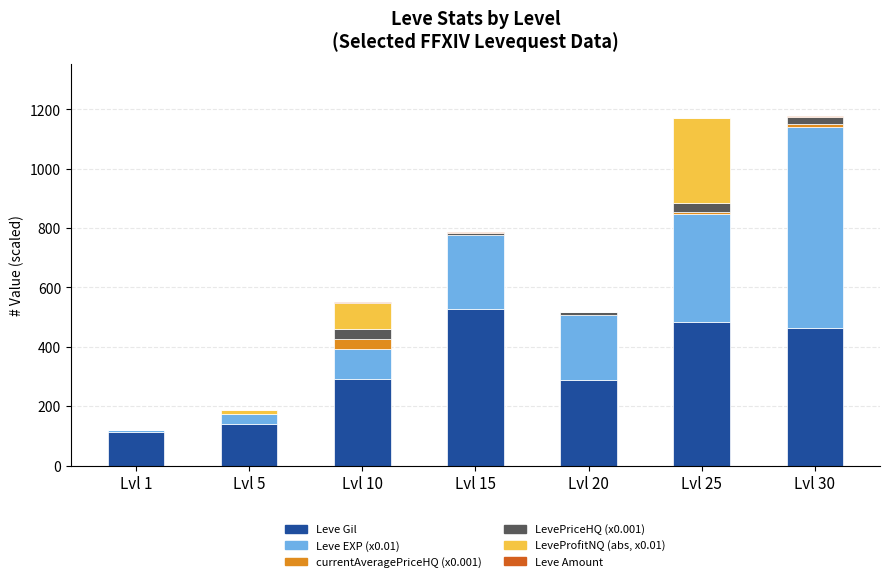

Which category has the highest value in the Leve Gil series?

Lvl 15